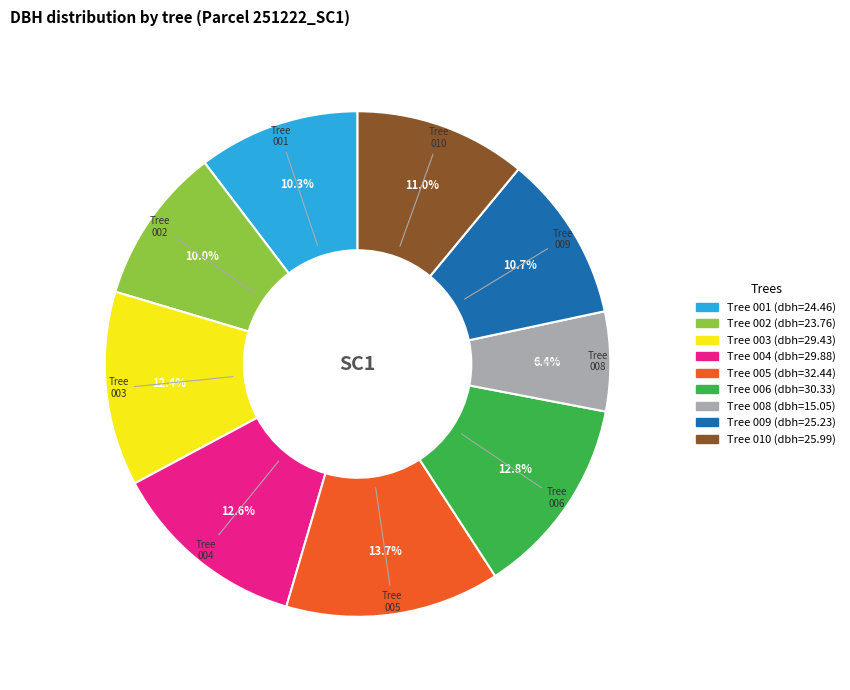

How many segments does this pie chart have?

9